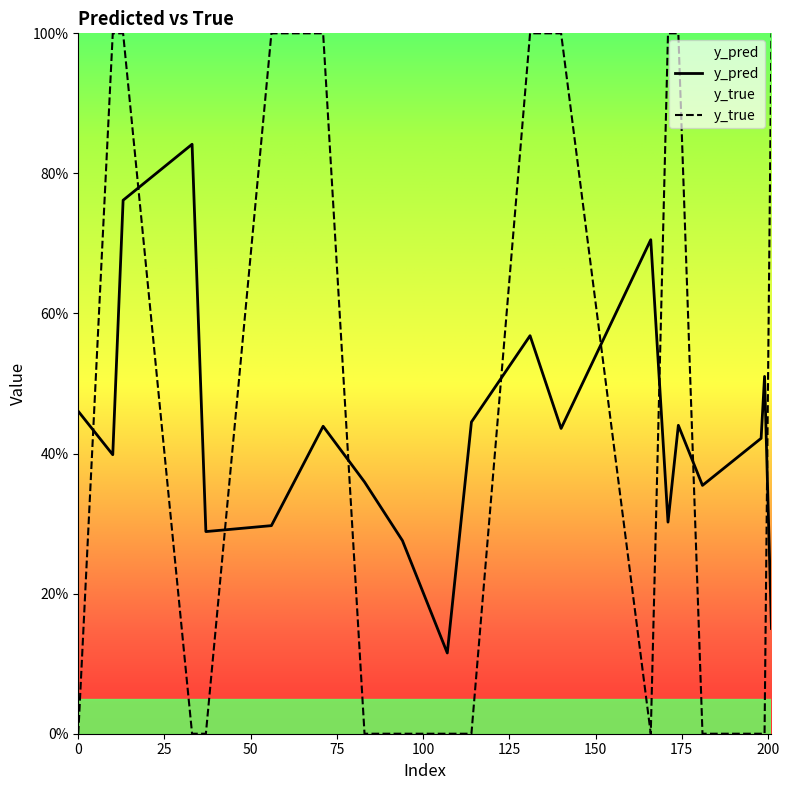

Which series has the largest total across all categories?

y_true